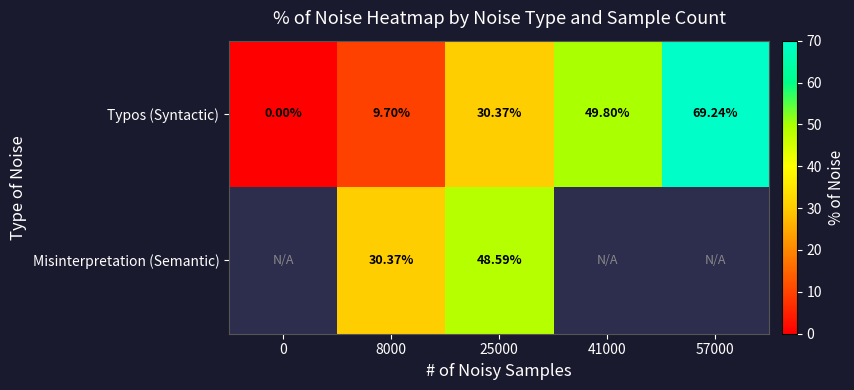

How many categories are shown in the chart?

5